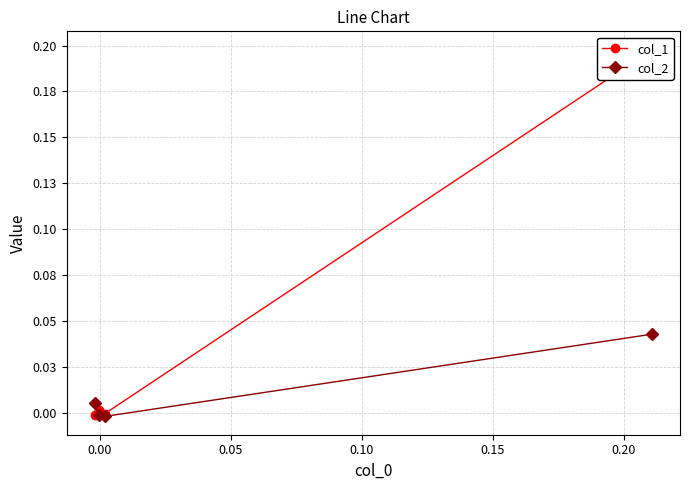

How many interior local peaks does the col_1 series have?

1